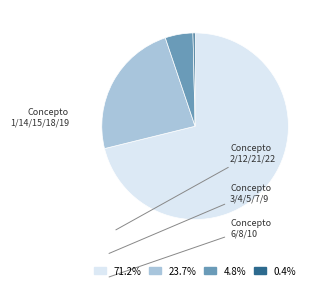

Is there a majority slice in this chart?

Yes